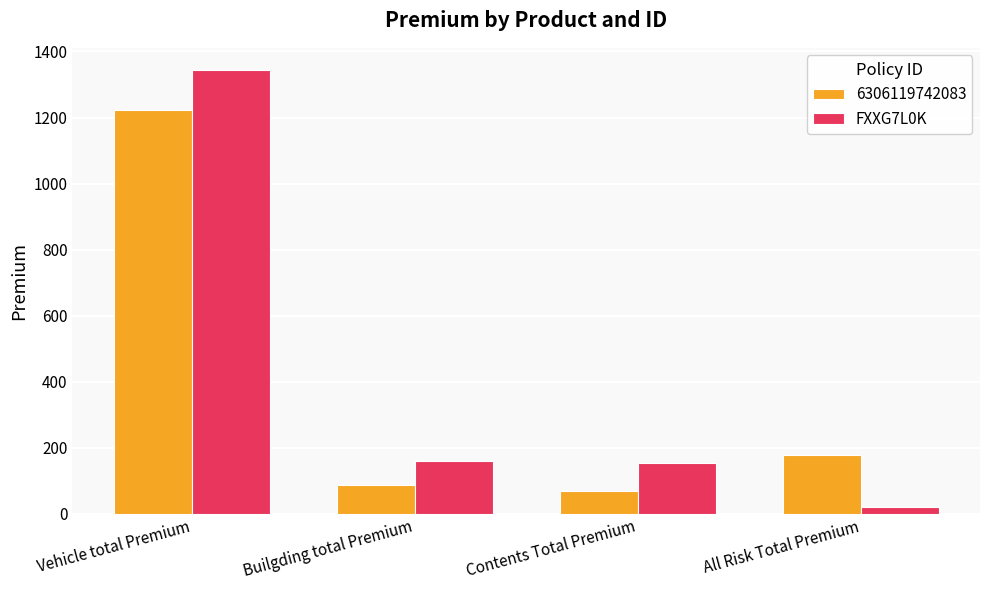

What is the label of the 4th bar from the right?

Vehicle total Premium